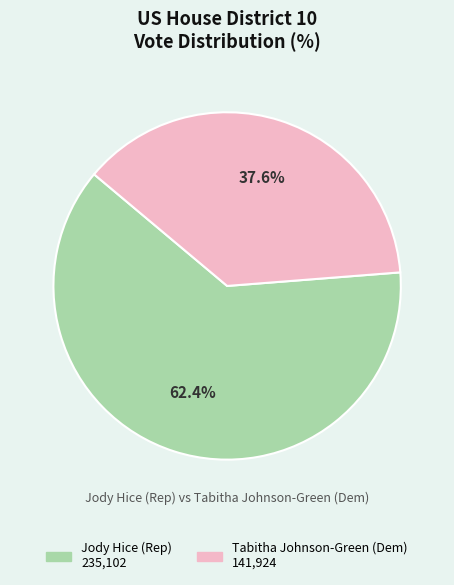

Does any single category account for the majority?

Yes